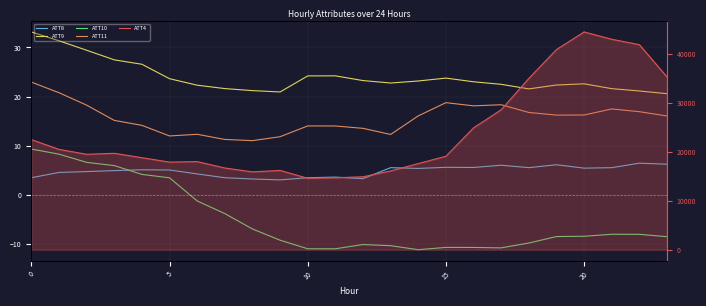

True or false: ATT8 and ATT11 intersect in this chart.

False